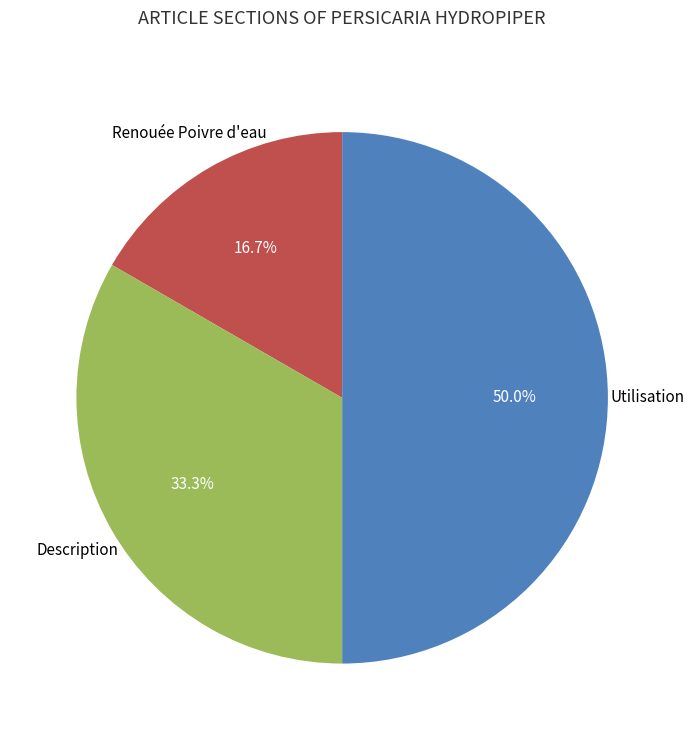

Which category has the biggest portion of the pie?

Utilisation